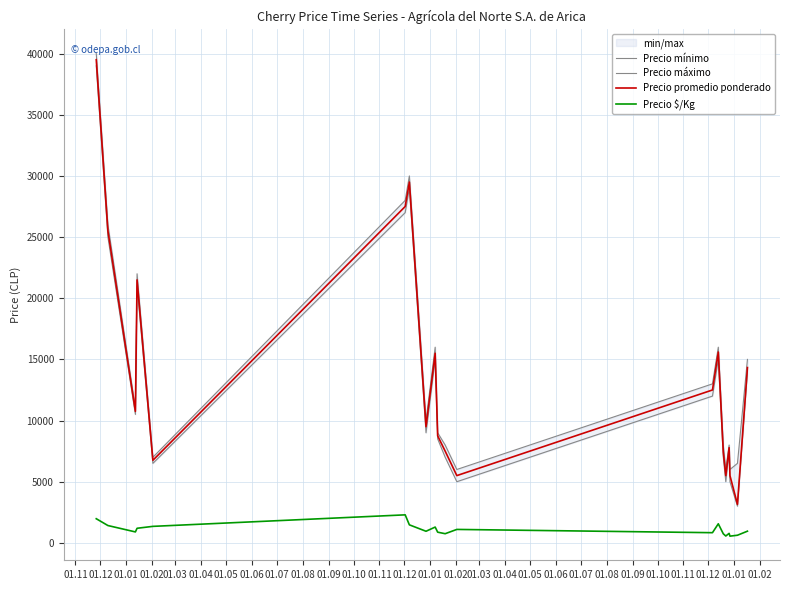

What are all the series names shown in the legend?

Precio mínimo, Precio máximo, Precio promedio ponderado, Precio $/Kg